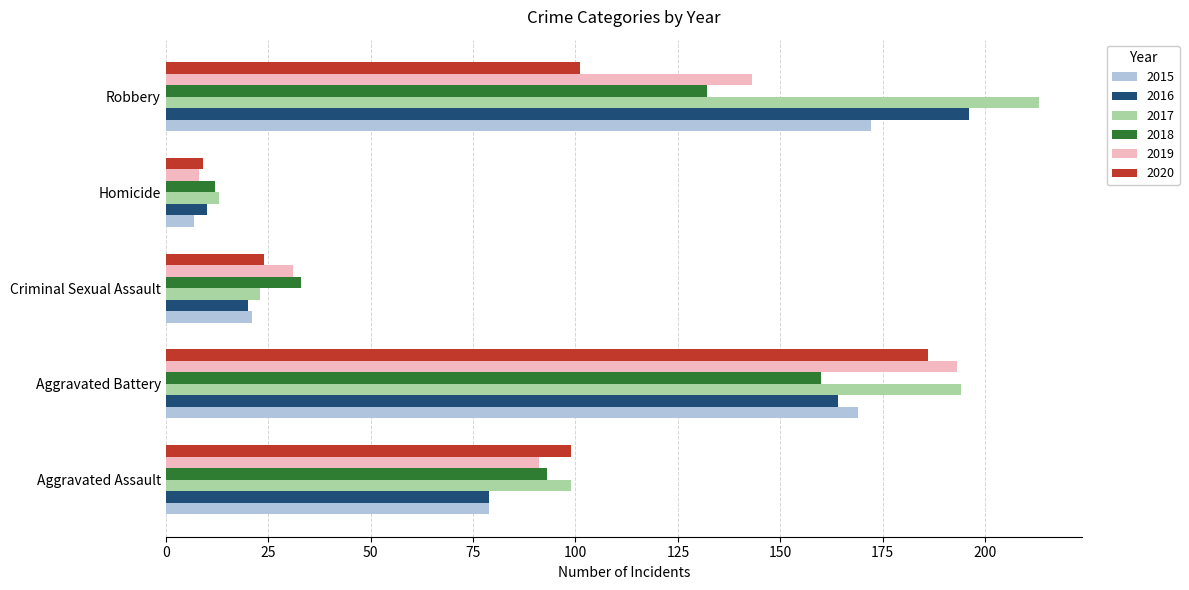

How many values in the 2016 series are below 79?

2